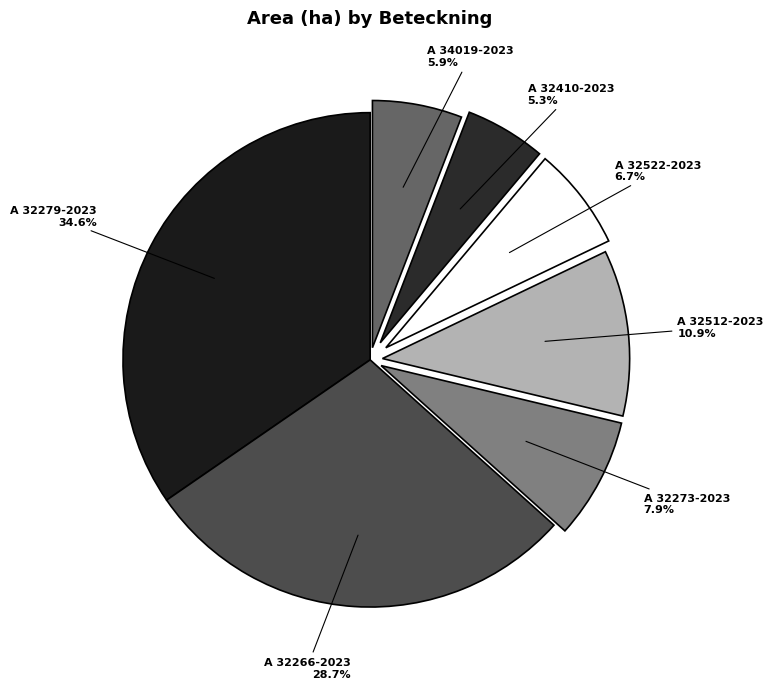

How many slices are in this pie chart?

7